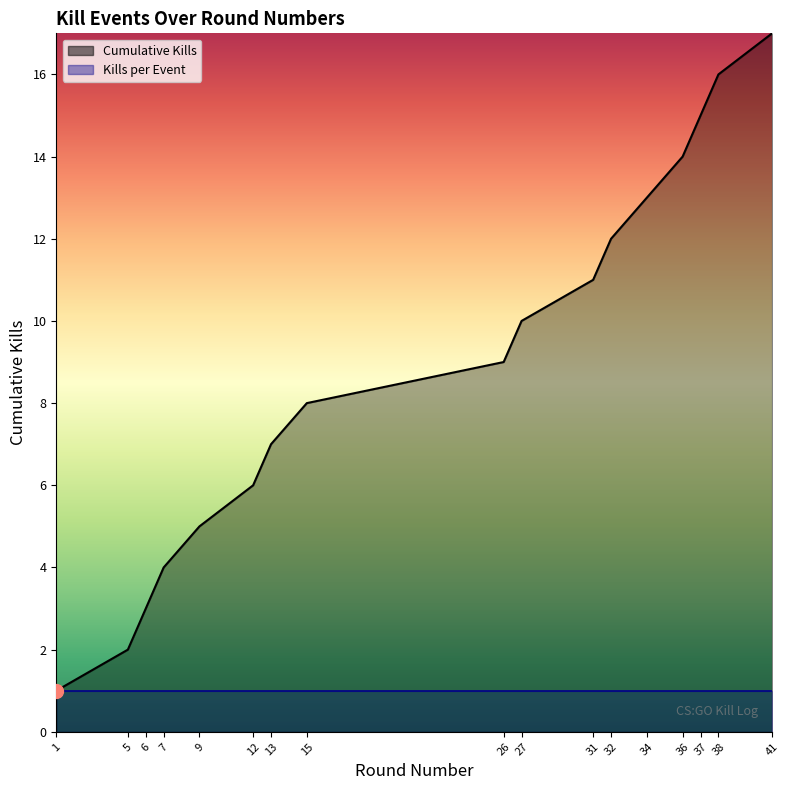

What is the difference between the maximum and minimum values in the Cumulative Kills series?

16